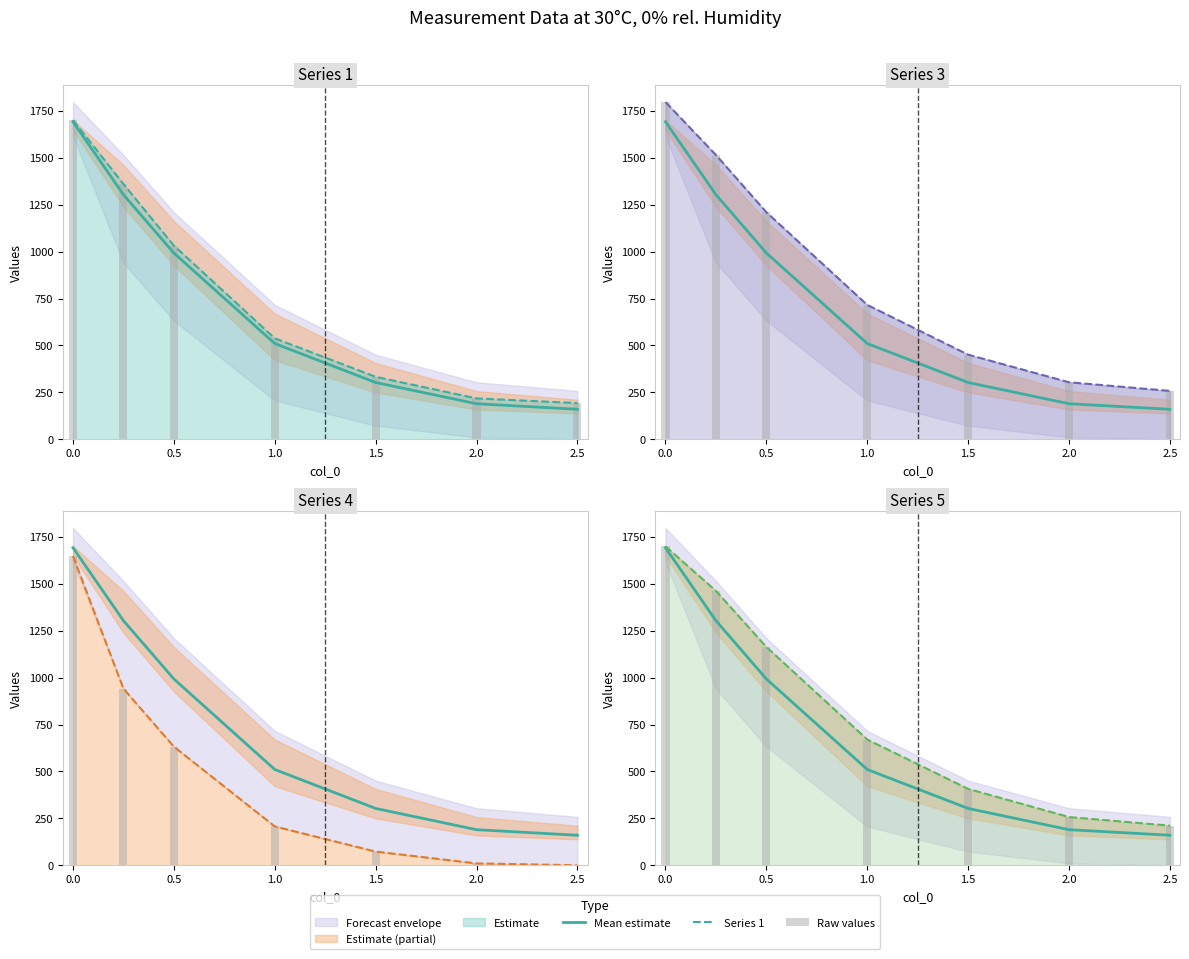

Reading right to left, transcribe all the data shown in this chart.

Mean estimate: 160.0	189.6	302.8	510.4	992.6	1303.4	1692.0
Series 1: 193.0	218.0	333.0	538.0	1032.0	1360.0	1701.0
Raw values: 211.0	257.0	407.0	670.0	1163.0	1462.0	1699.0
Series 3: 258.0	304.0	451.0	716.0	1210.0	1515.0	1797.0
Series 4: 0.1	10.0	73.0	207.0	632.0	941.0	1648.0
Series 5: 211.0	257.0	407.0	670.0	1163.0	1462.0	1699.0